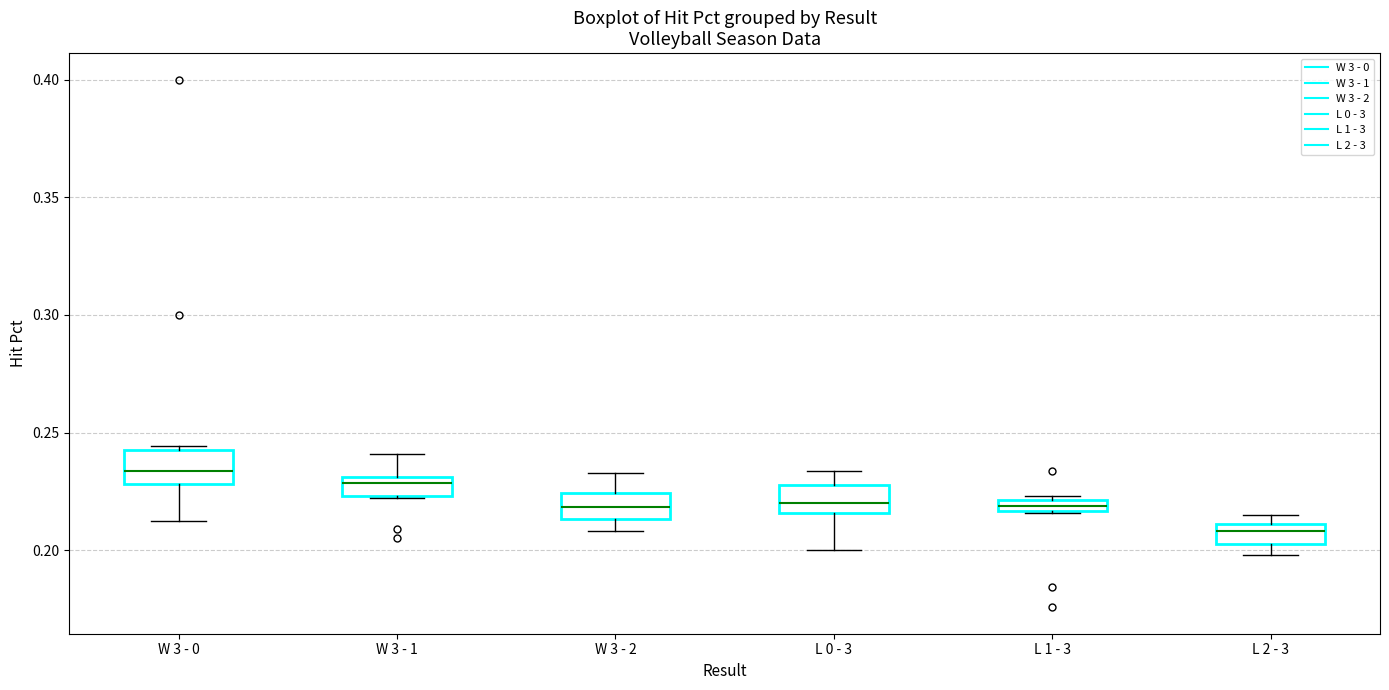

Which box has the highest median line?

W 3 - 0